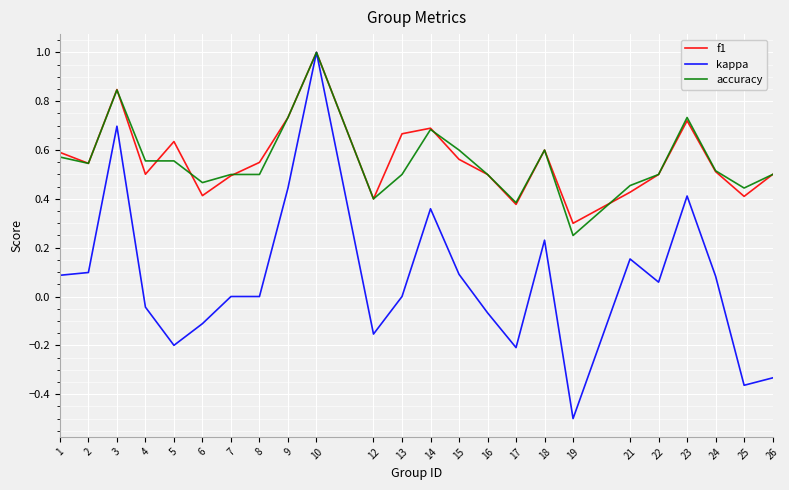

What is the minimum value shown in the chart?

-0.5